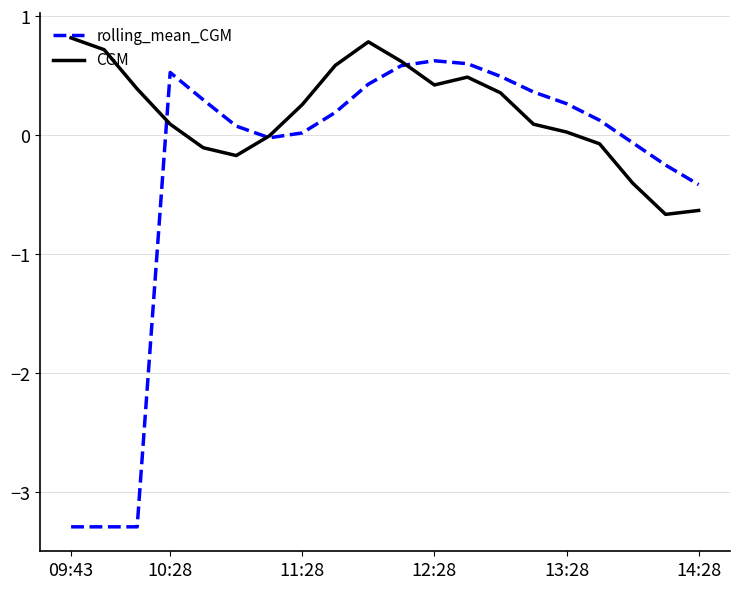

What is the maximum value shown in the chart?

0.8